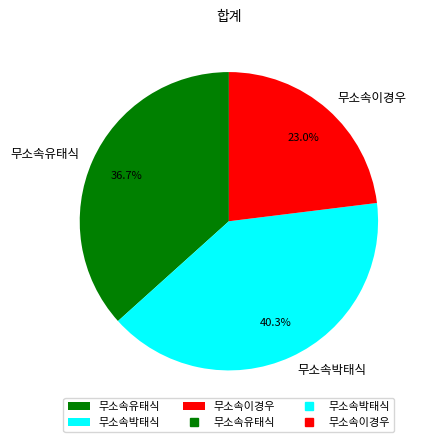

To the nearest percent, what is the difference between the largest and smallest slice percentages?

17%